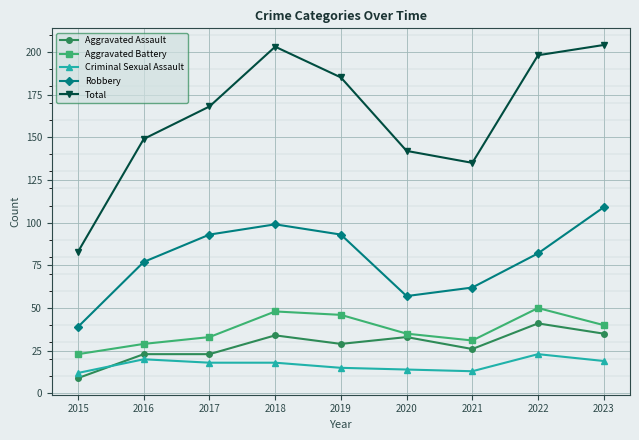

True or false: Total and Aggravated Battery intersect in this chart.

False